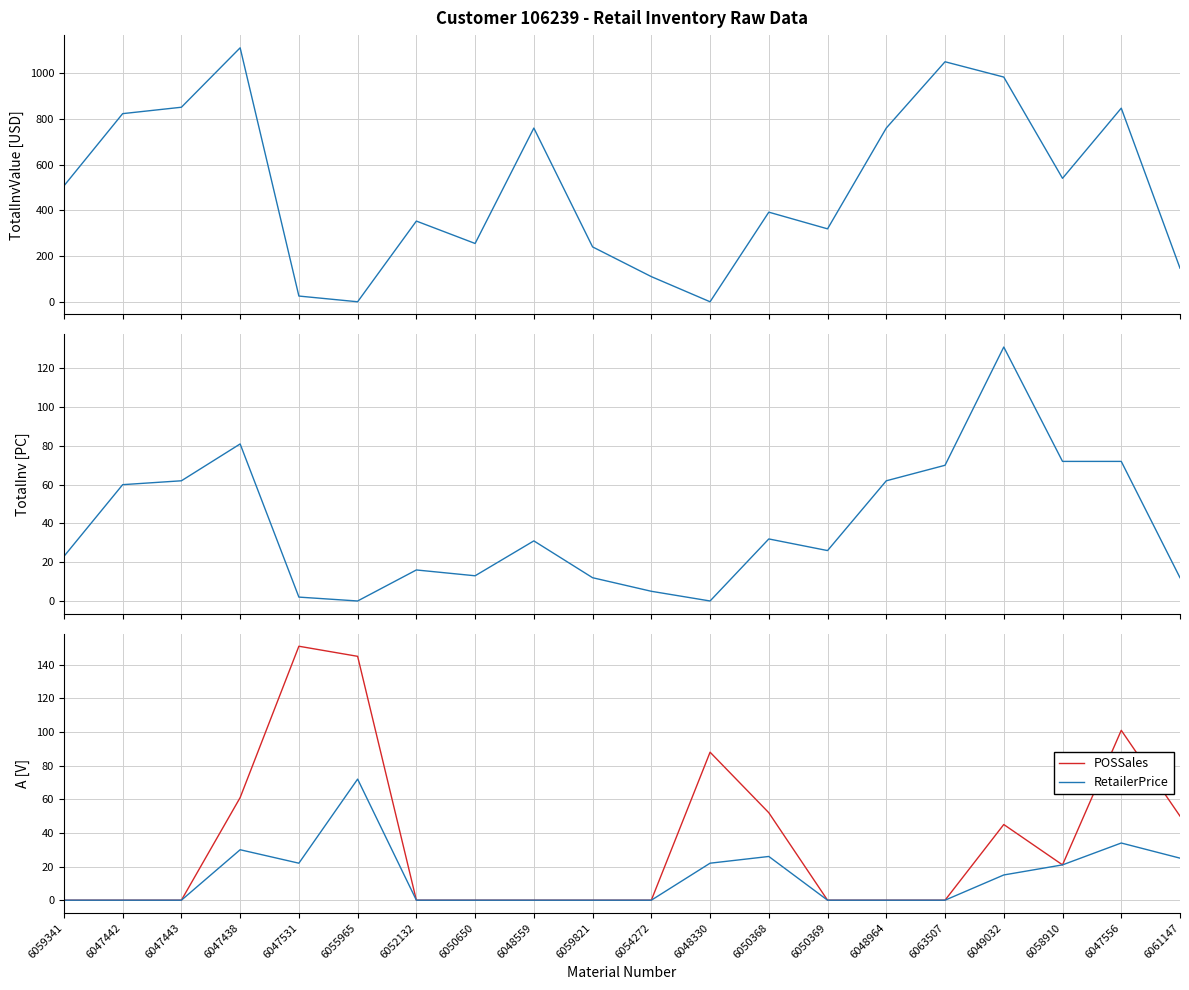

How many lines are shown in the chart?

4